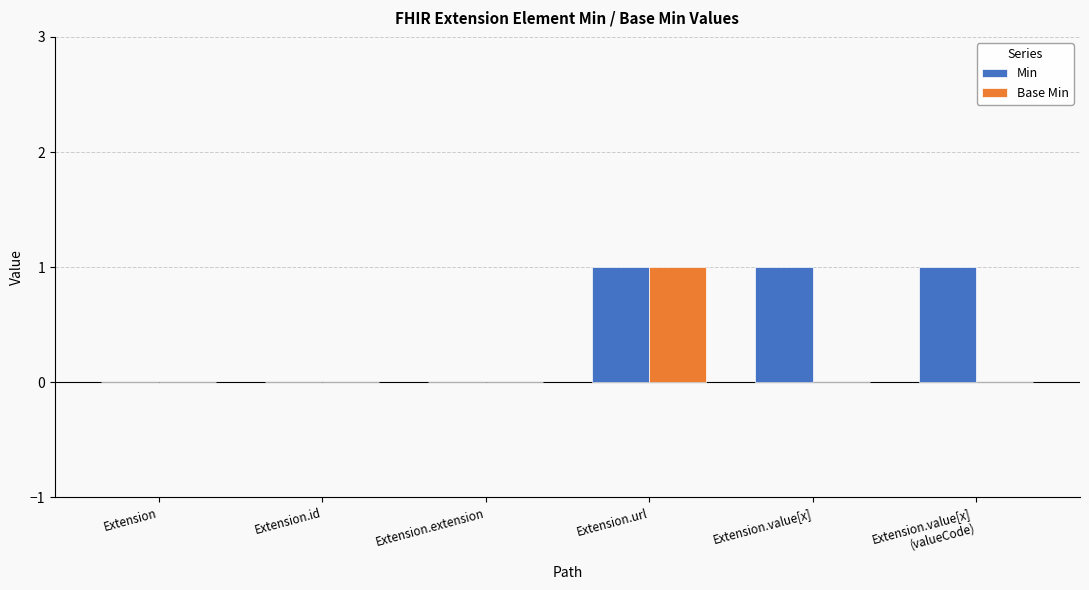

How many distinct data groups are displayed?

2